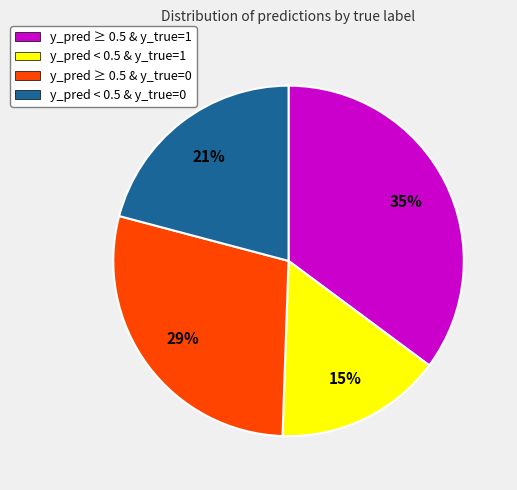

How many segments does this pie chart have?

4